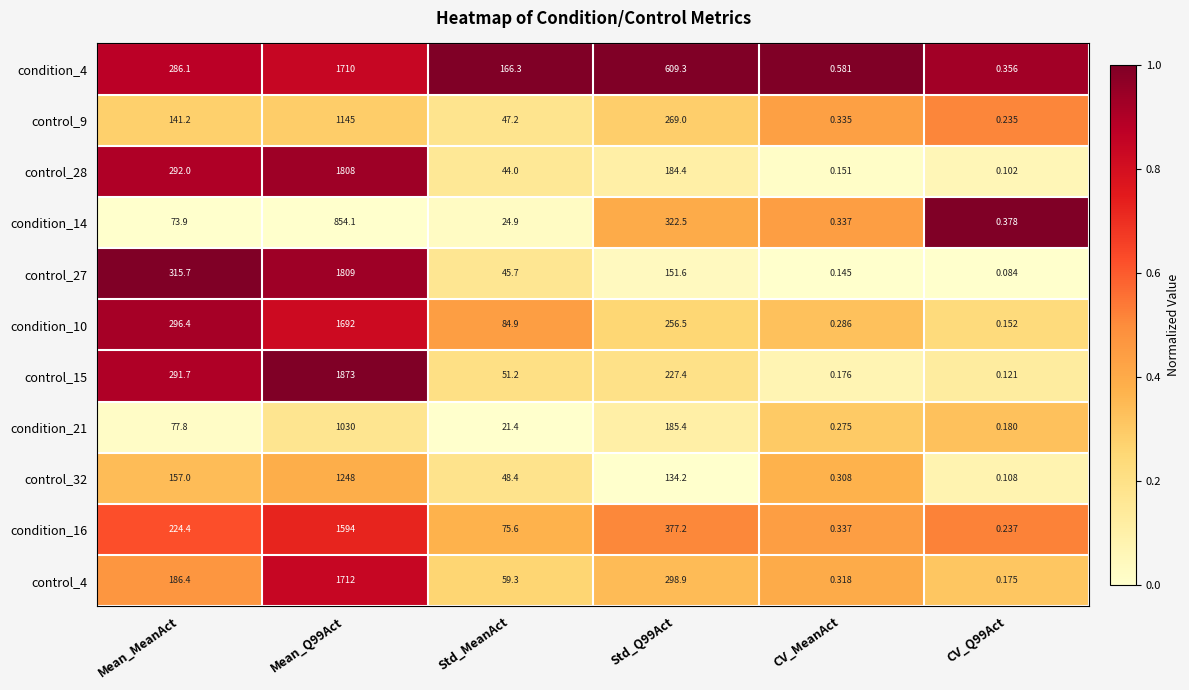

Is the value of control_32 at Mean_MeanAct greater than the value of control_4 at Std_Q99Act?

No